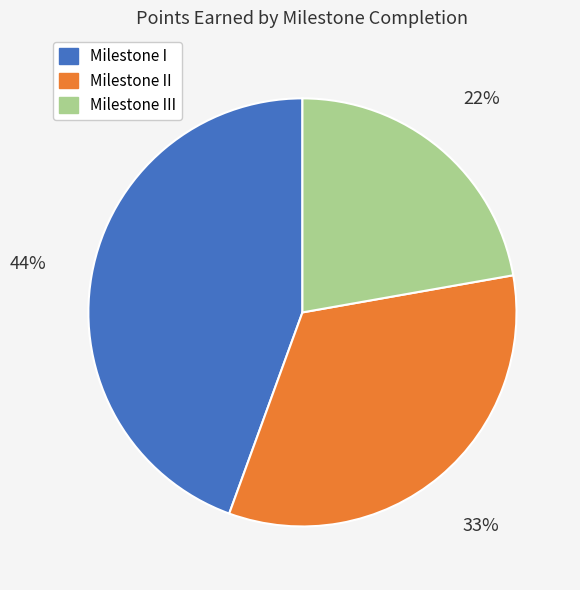

Count the number of slices in the pie.

3